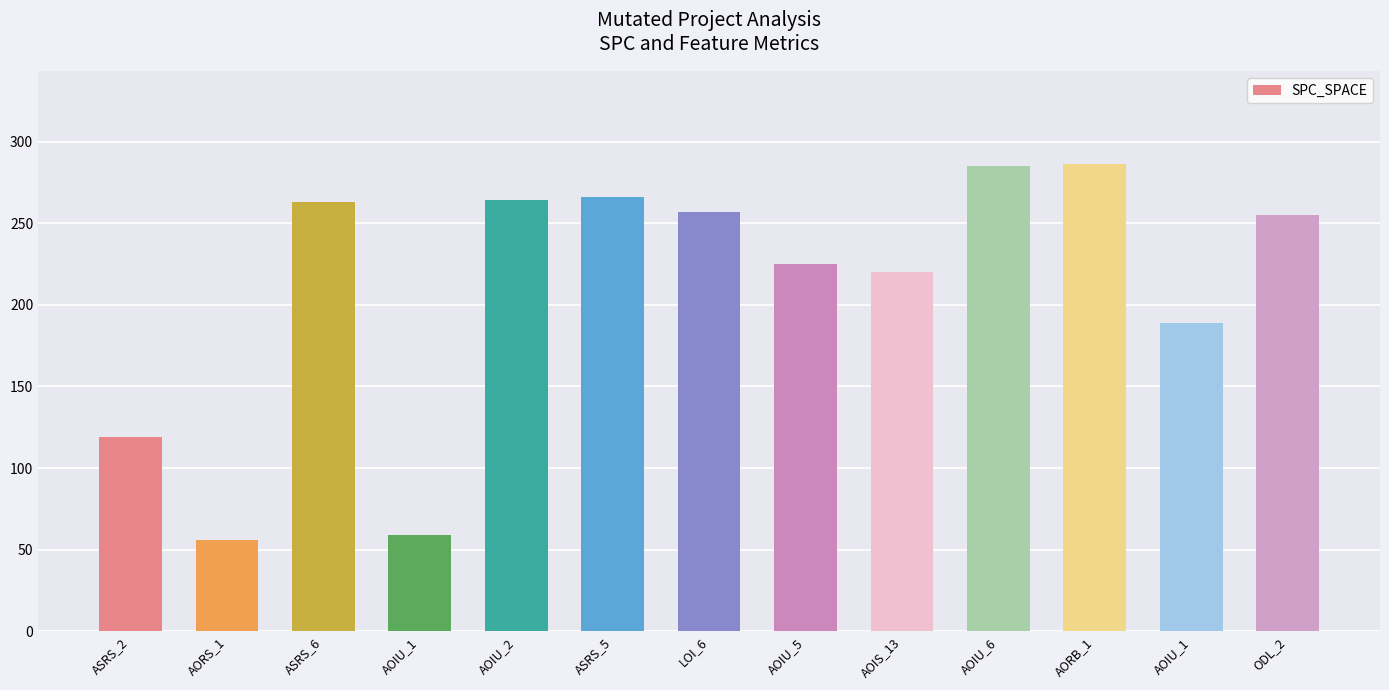

List the labels in order of value, smallest first.

AORS_1, AOIU_1, ASRS_2, AOIU_1, AOIS_13, AOIU_5, ODL_2, LOI_6, ASRS_6, AOIU_2, ASRS_5, AOIU_6, AORB_1